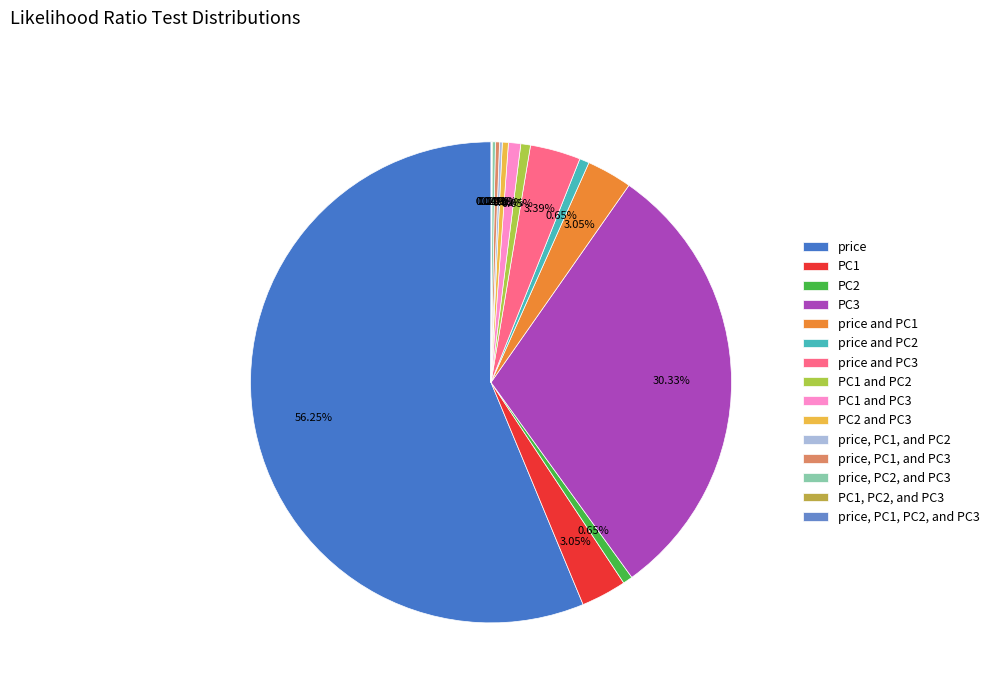

The PC1, PC2, and PC3 slice represents 0% of the pie. True or false?

True